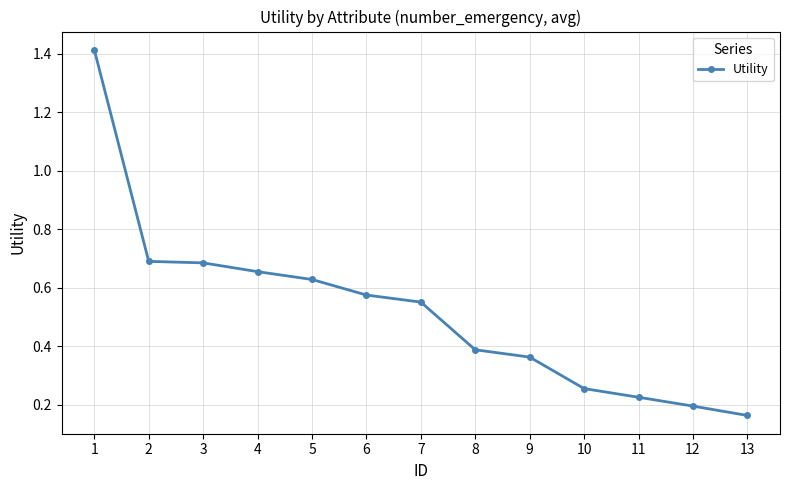

Does the chart display data point markers on the line(s)?

Yes